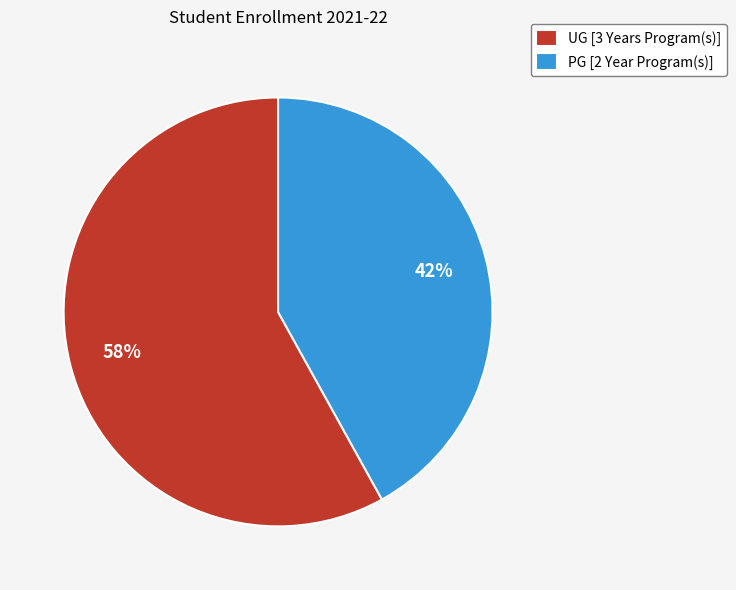

Rank the categories by value from lowest to highest.

PG [2 Year Program(s)], UG [3 Years Program(s)]